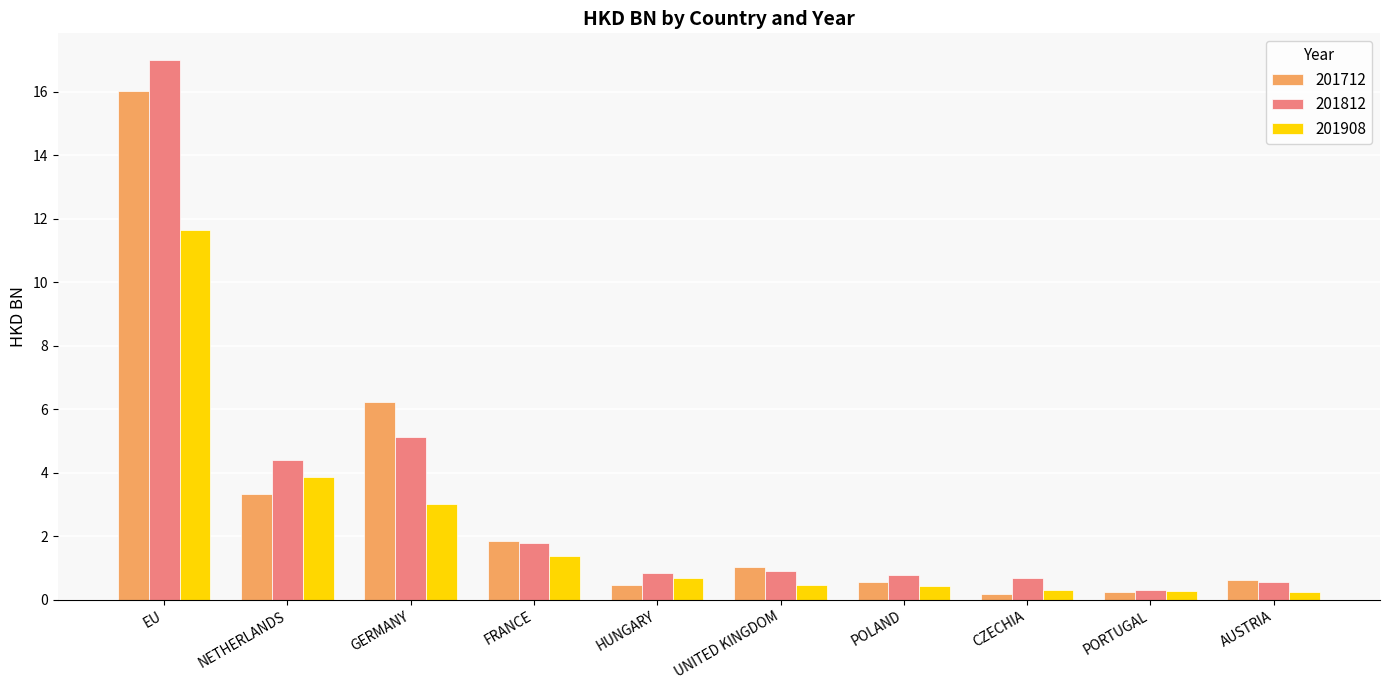

At which category is the sum across all series the highest?

EU